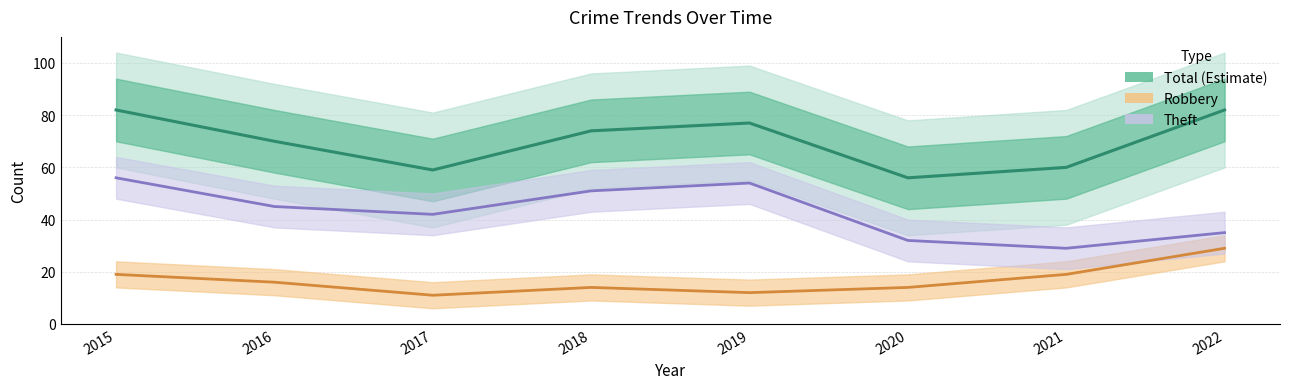

List the series in order of their peak value, highest first.

Total (Estimate), Theft, Robbery